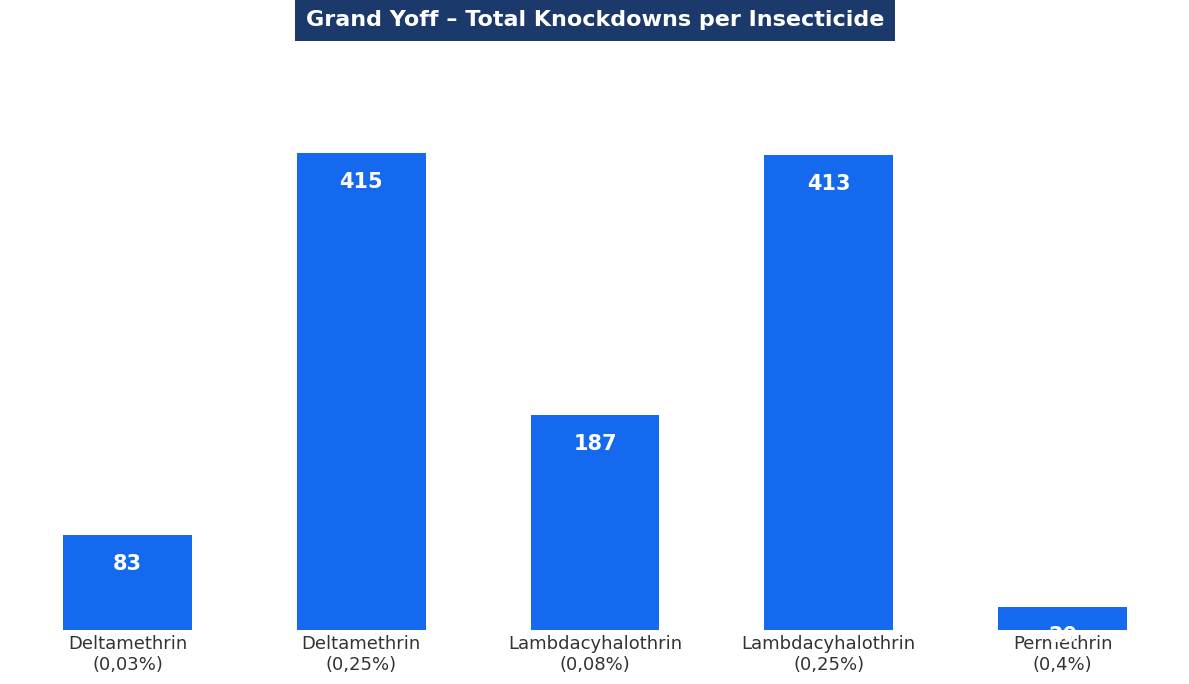

The chart shows a value of 187 at Lambdacyhalothrin
(0,08%). True or false?

True